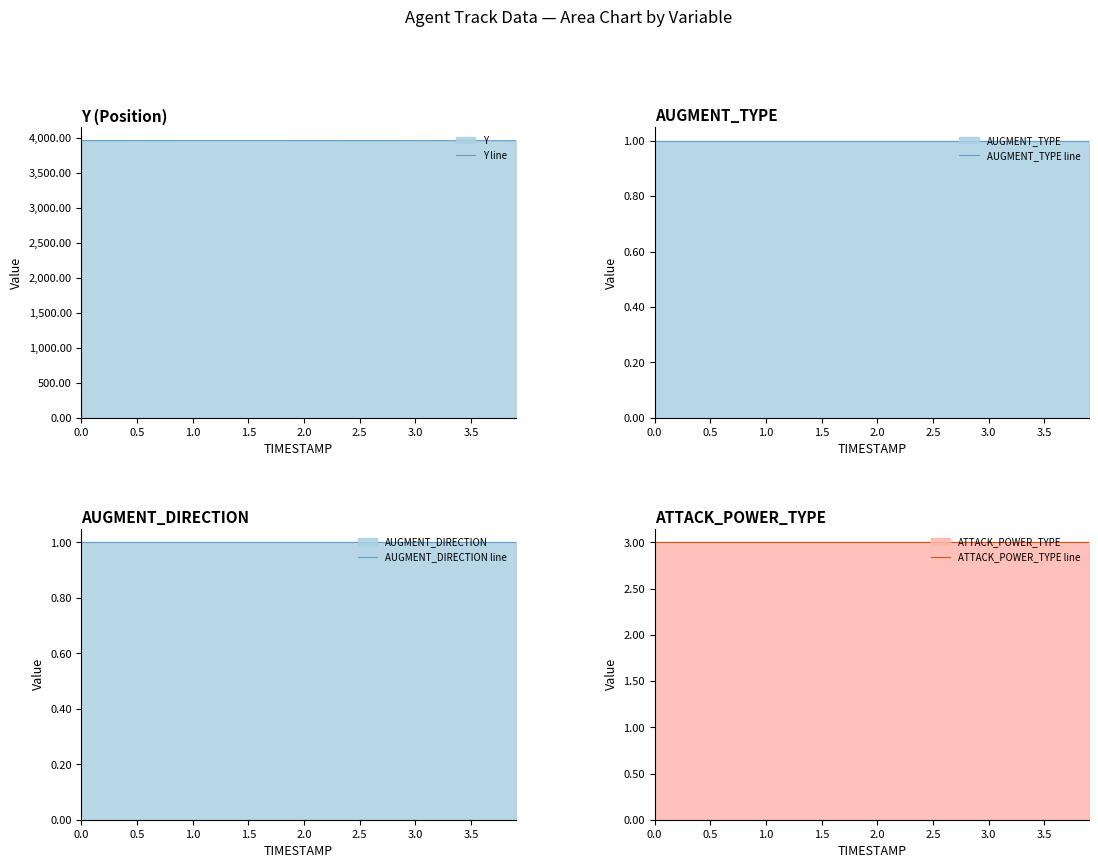

What is the highest value of the Y line series?

3963.8